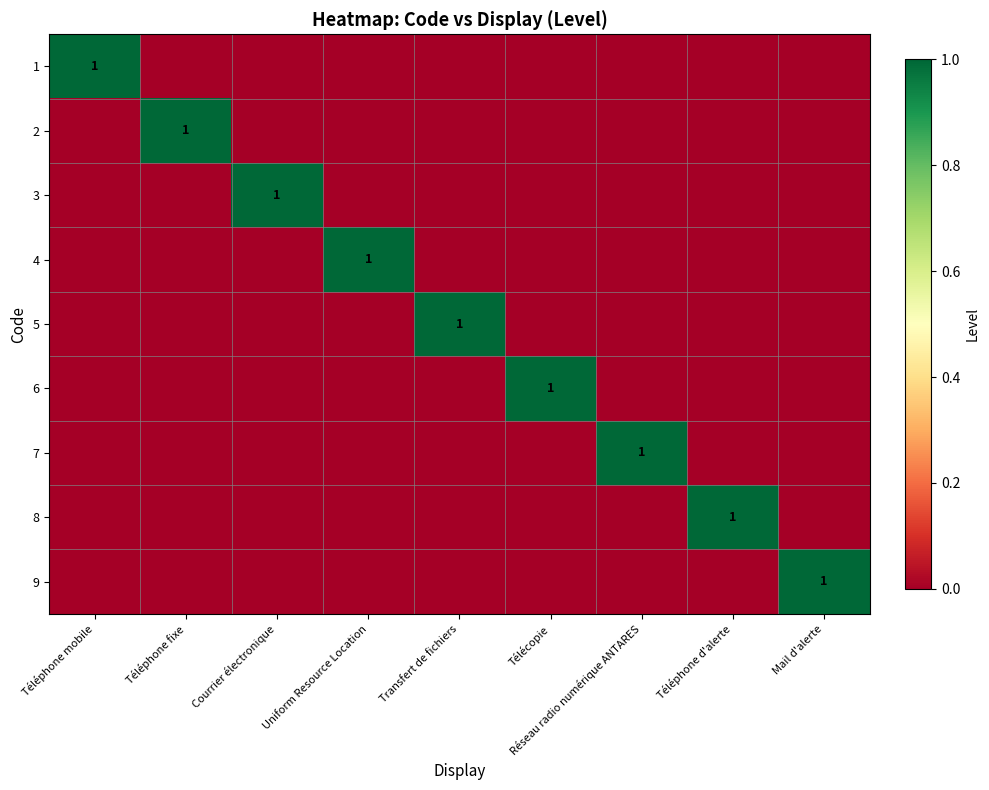

True or false: 5 has a value of -1 at Uniform Resource Location.

False